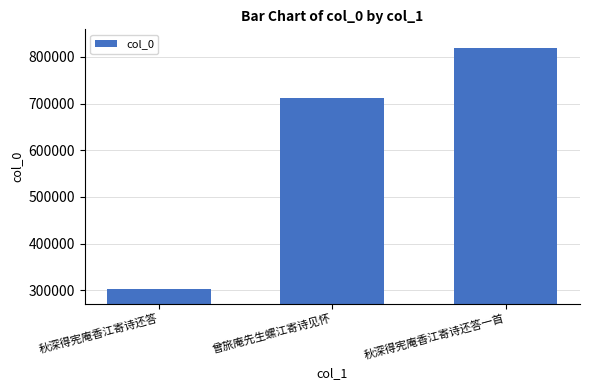

Reading left to right, transcribe all the data shown in this chart.

秋深得宪庵香江寄诗还答=301981	曾旅庵先生螺江寄诗见怀=710905	秋深得宪庵香江寄诗还答一首=817974